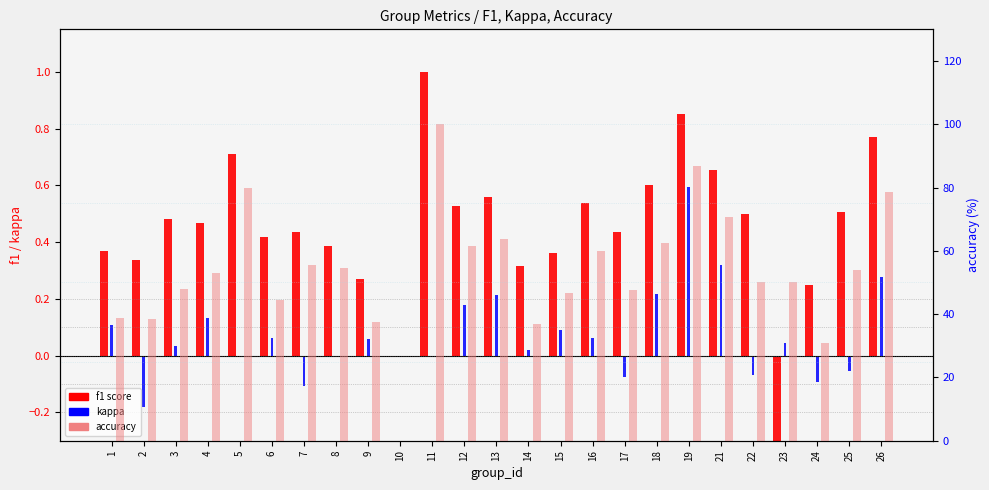

Which series changed the most between 13 and 17?

accuracy